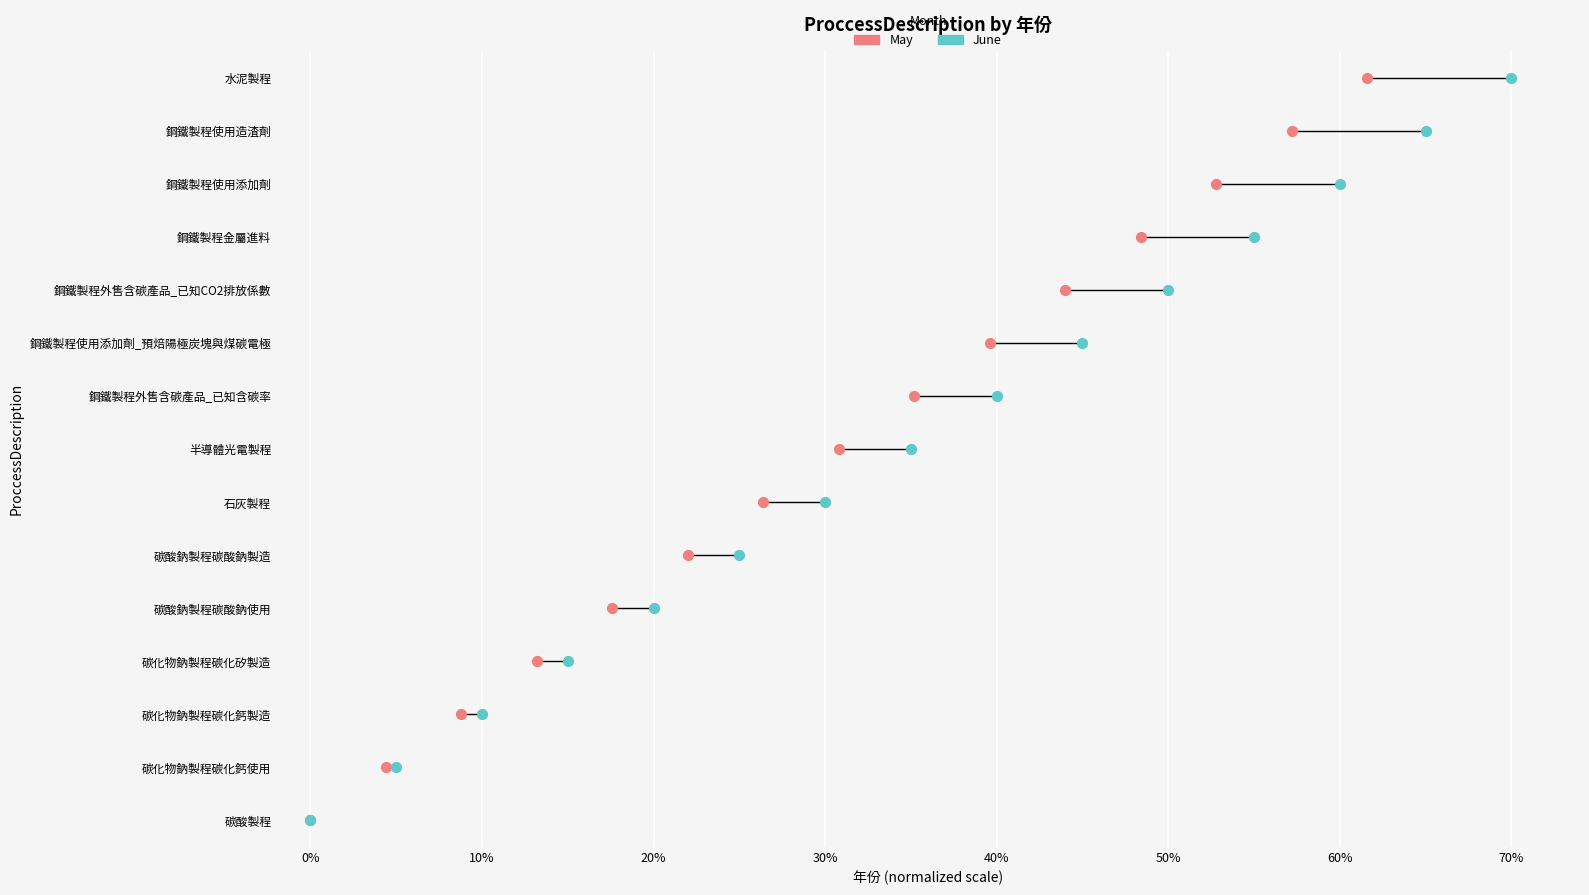

What are all the series names shown in the legend?

May, June